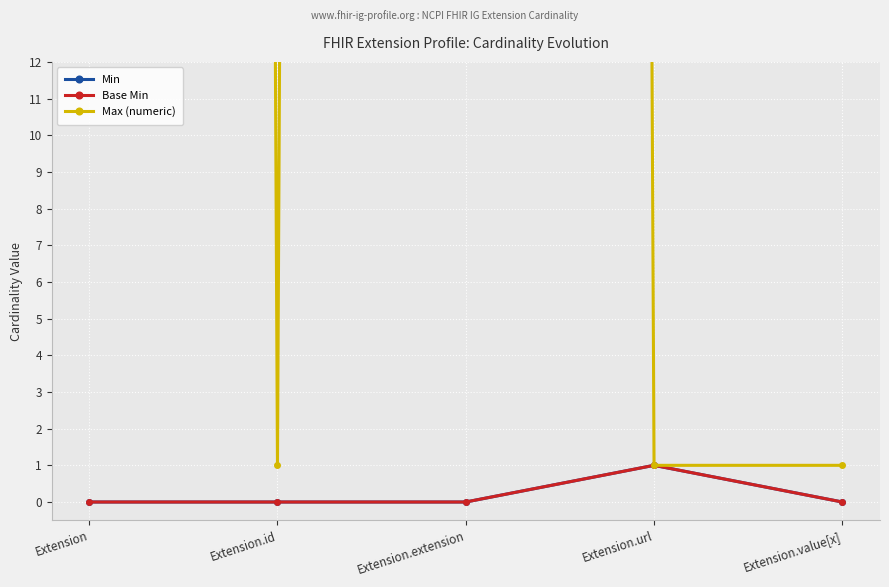

What is the sum of all Min values?

1